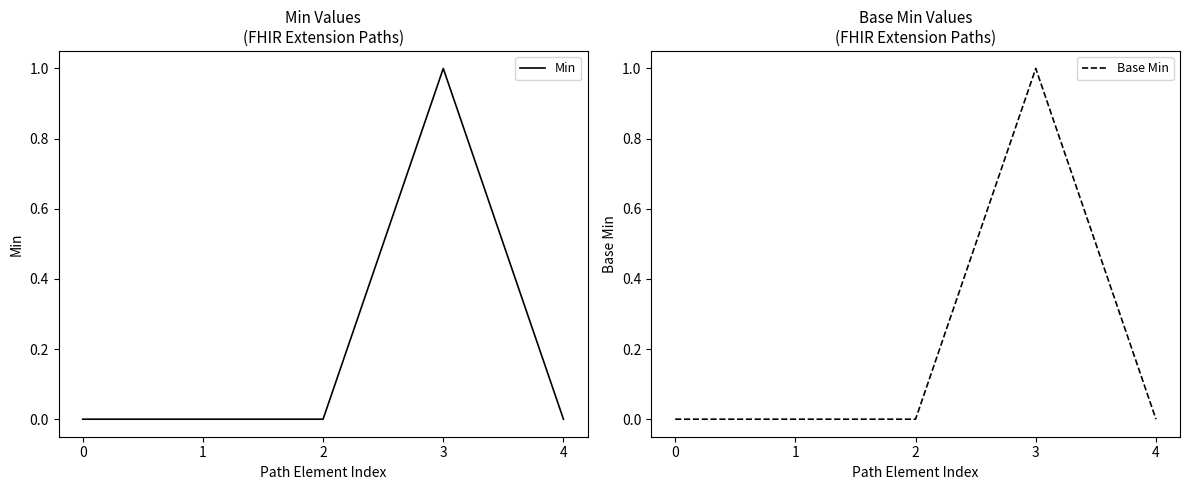

How many lines are shown in the chart?

2